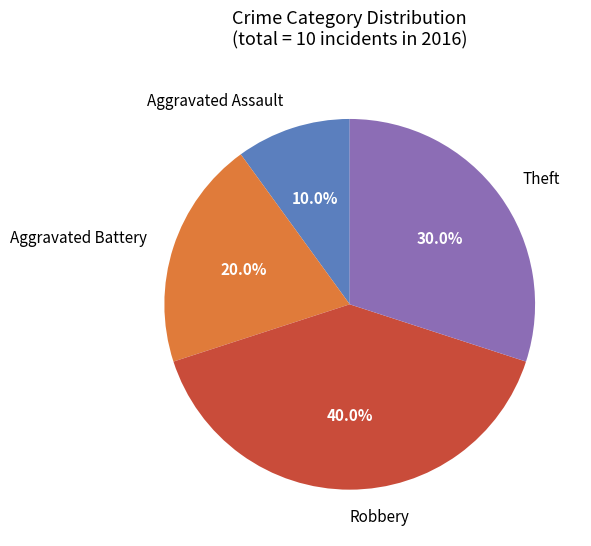

Is there a majority slice in this chart?

No